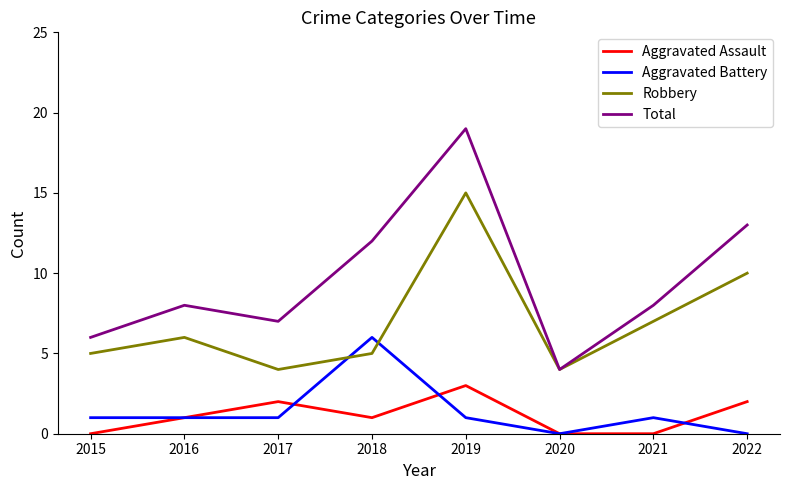

How many categories are shown in the chart?

8